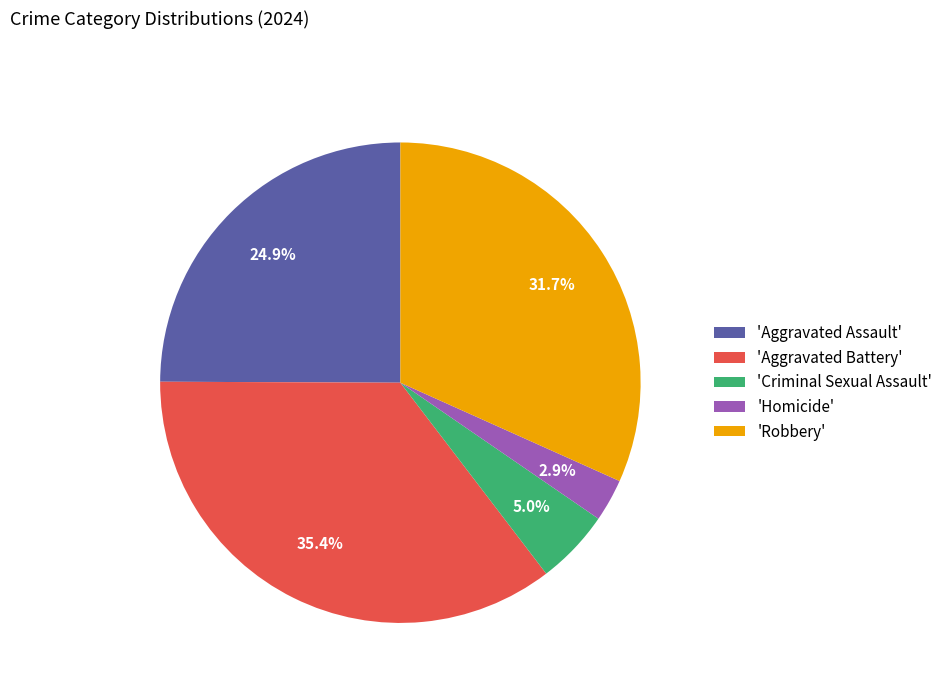

How many slices are in this pie chart?

5